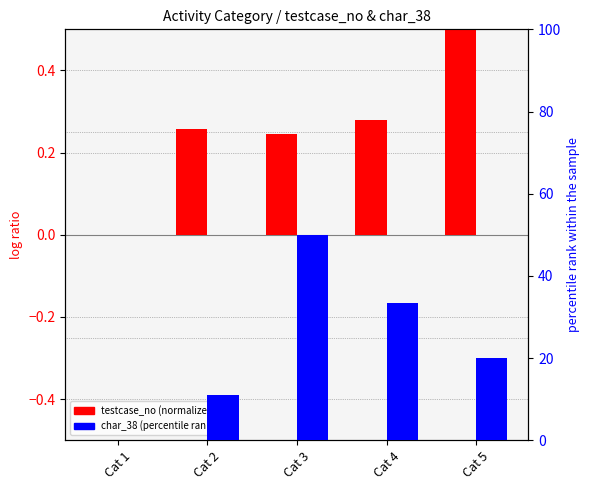

Between Cat 4 and Cat 5, which series saw the biggest shift?

char_38 (percentile)